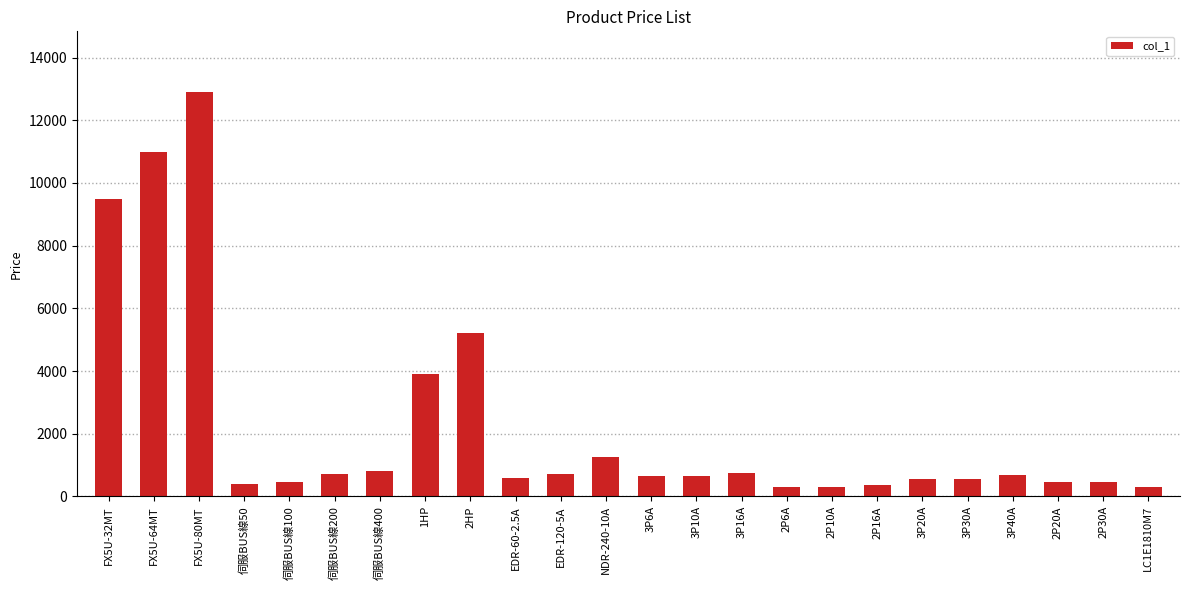

What is the ratio of the value at 伺服BUS線50 to the value at 2P16A?

1.1